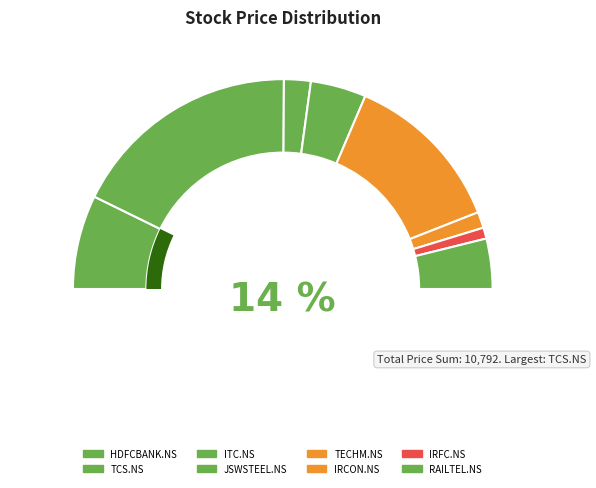

To the nearest percent, what is the average slice percentage?

12%